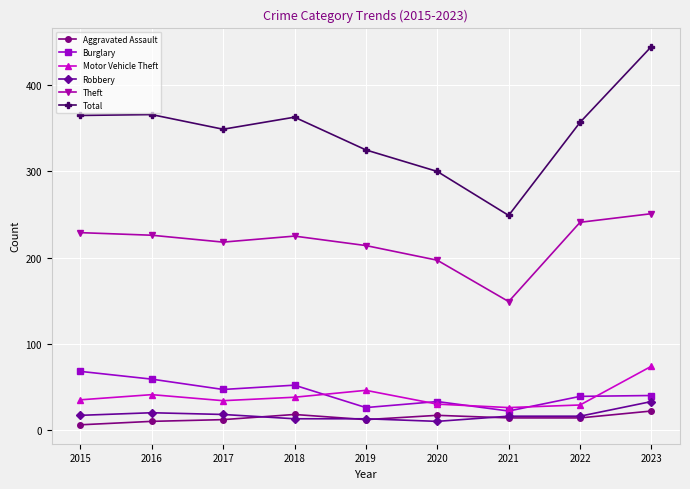

Which series has the largest total across all categories?

Total